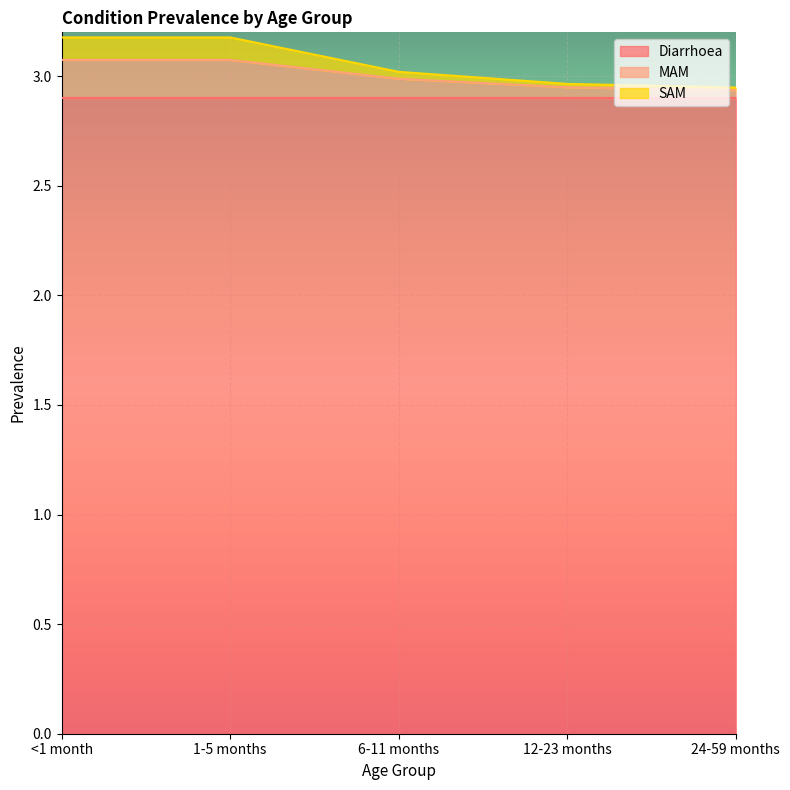

What is the maximum value for Diarrhoea?

2.9